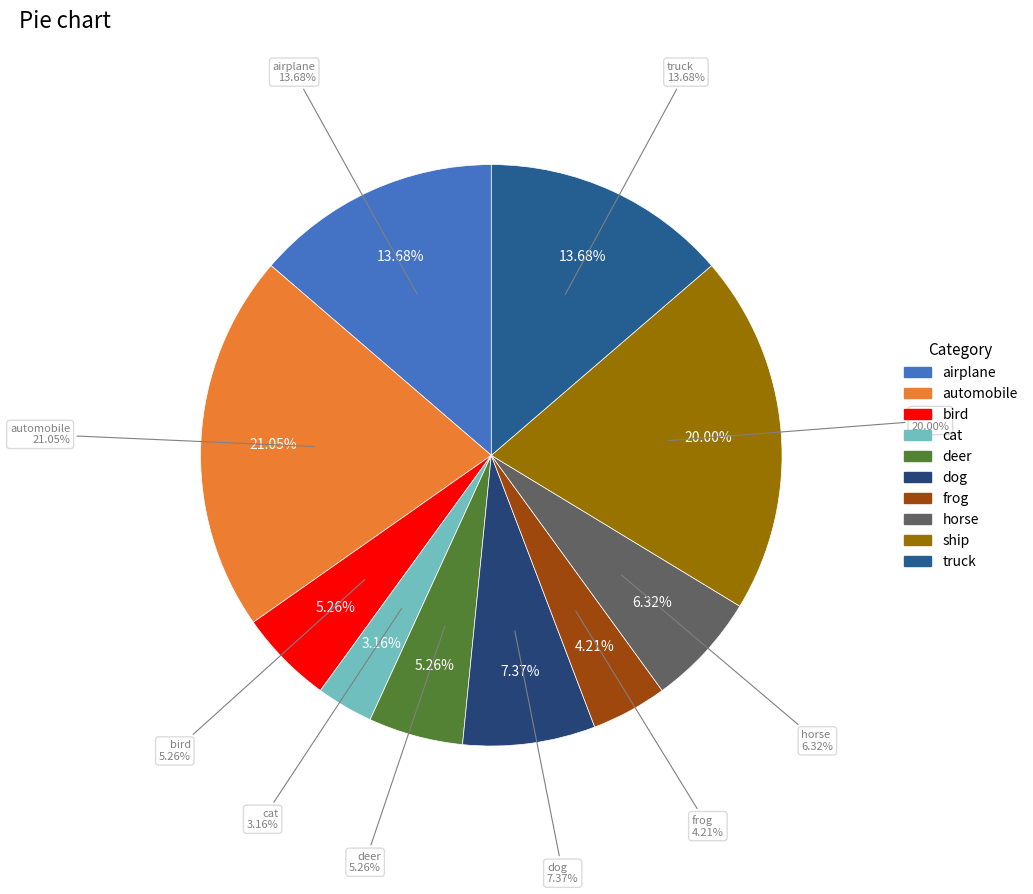

To the nearest percent, what is the difference between the frog and ship slice percentages?

16%